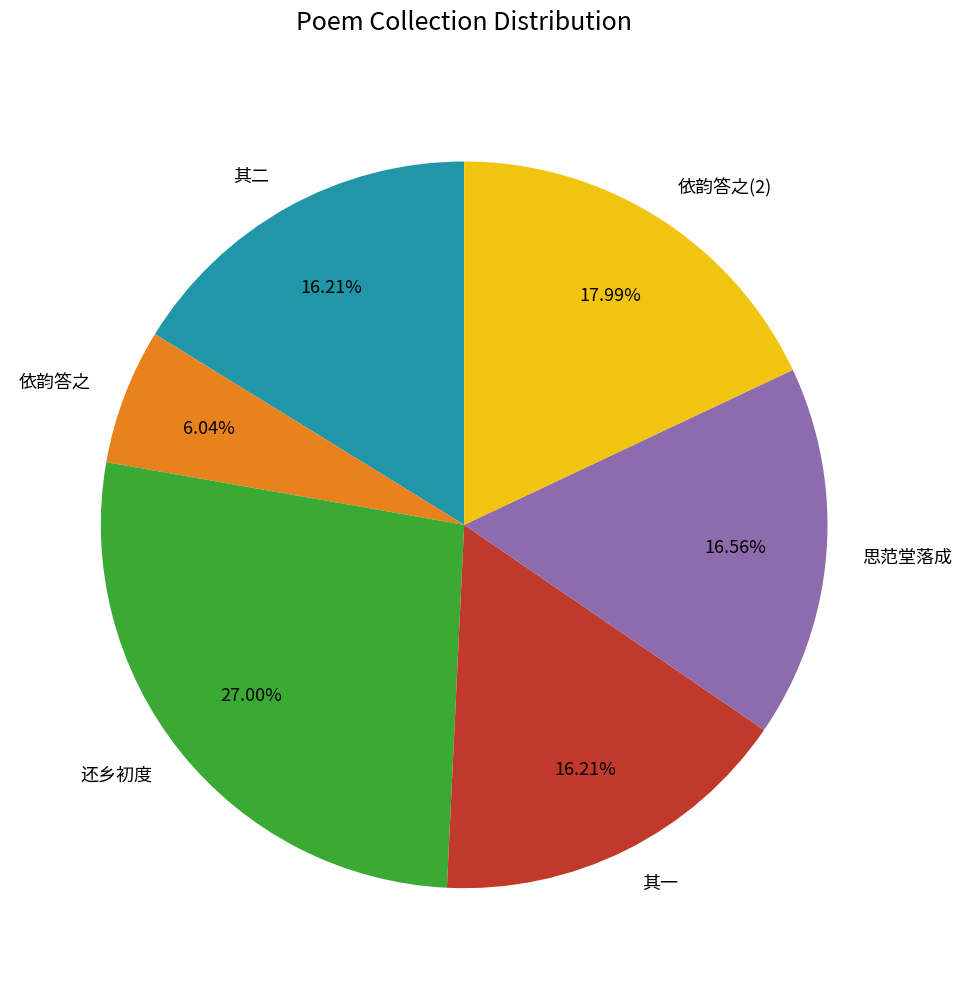

Which slice is the largest?

还乡初度